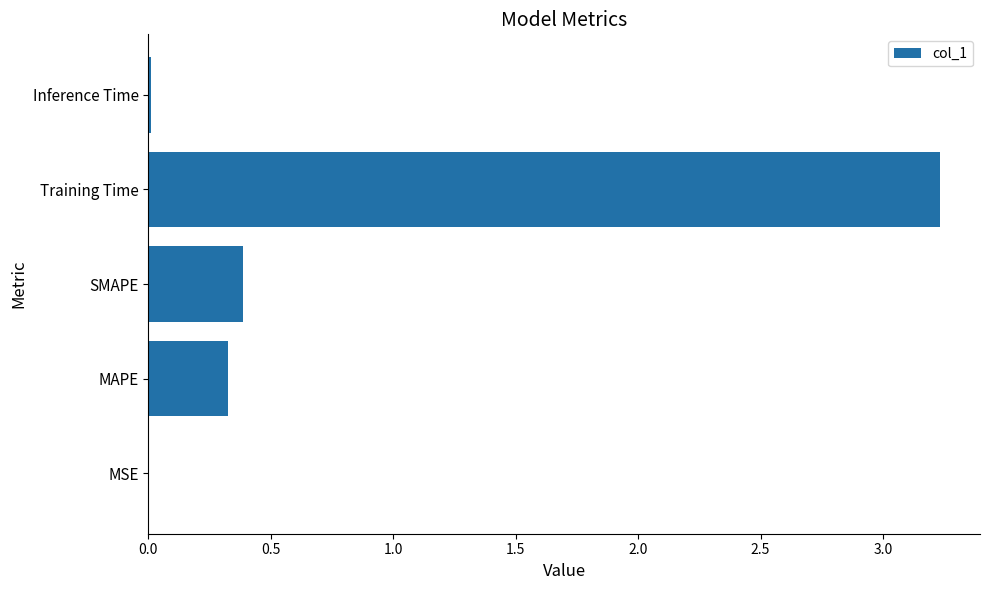

Is it true that the value at MAPE is 0.5?

False